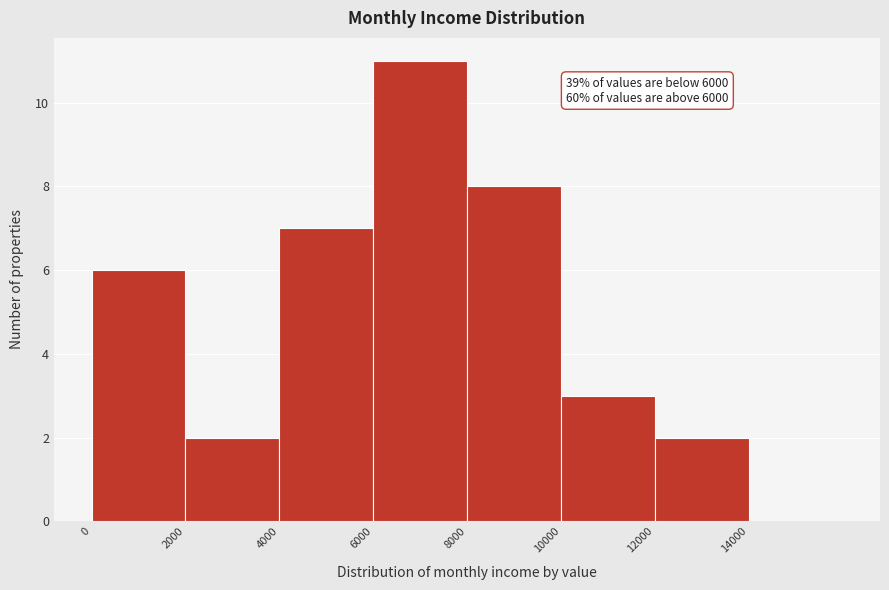

Over which range of the x-axis is the bar tallest?

6000 to 8000